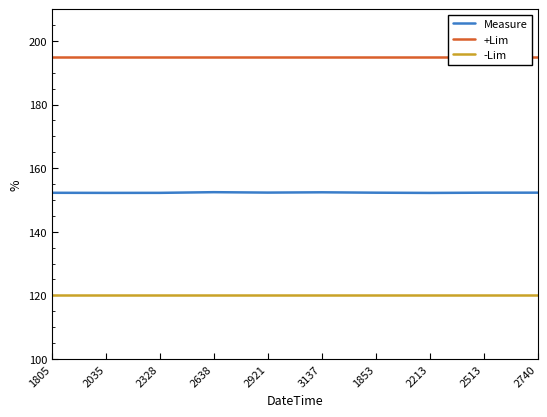

Which has a higher value, 2921 or 1853?

2921